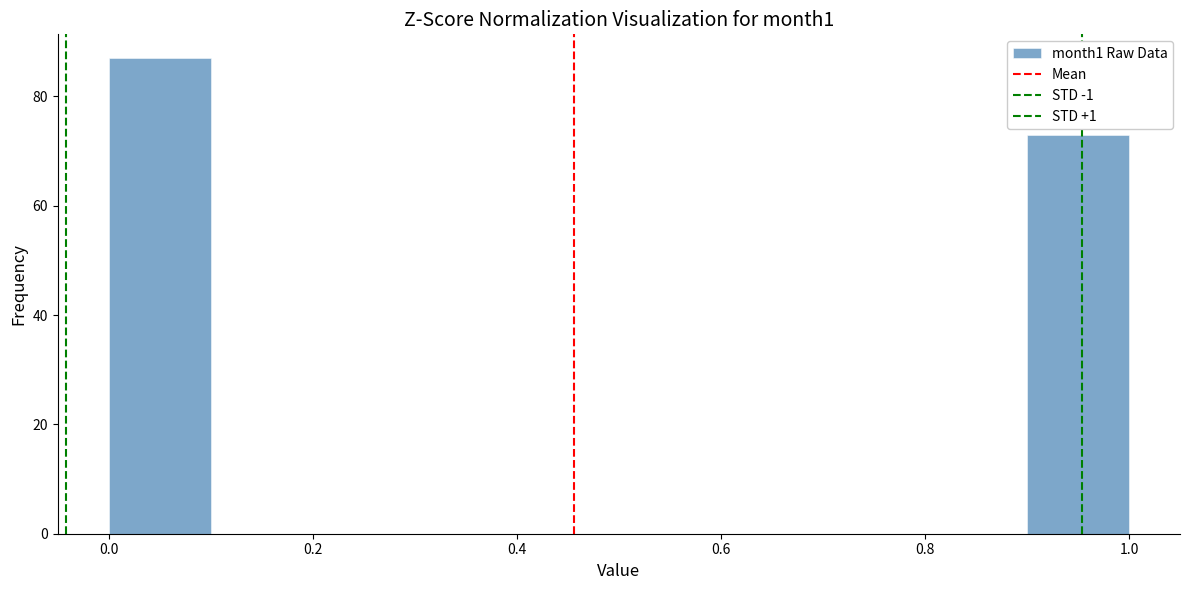

Over which range of the x-axis is the bar tallest?

0.0 to 0.1